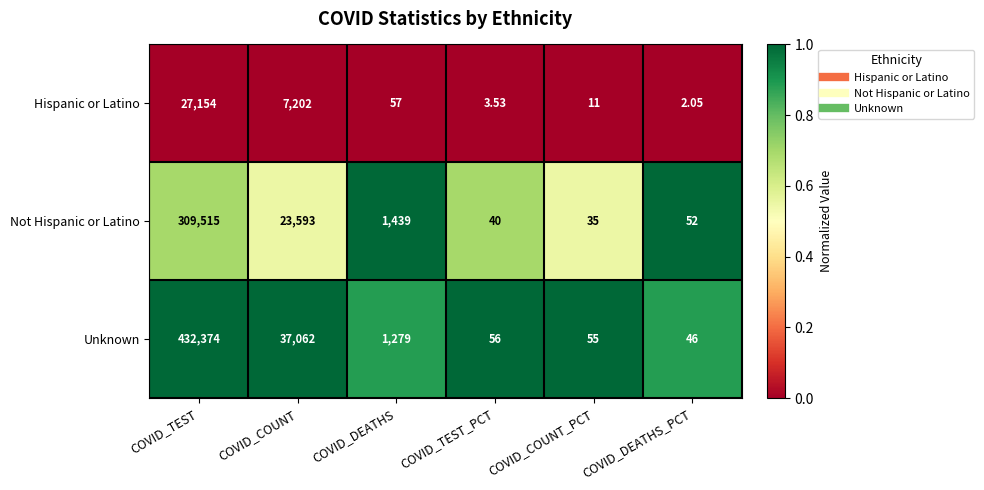

Which category has the highest value in the Hispanic or Latino series?

COVID_TEST